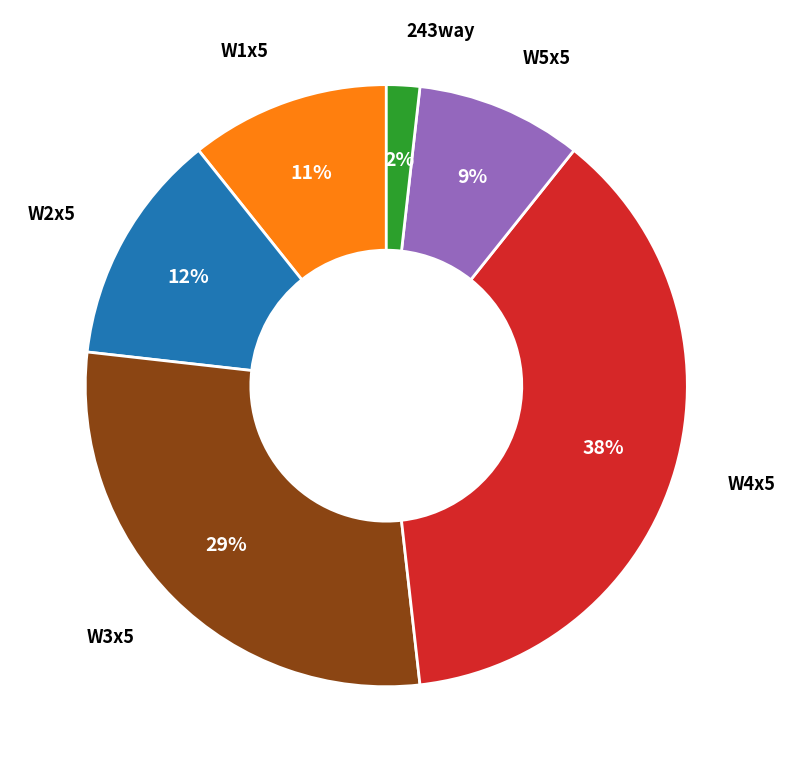

True or false: W4x5 accounts for 47% of the total.

False